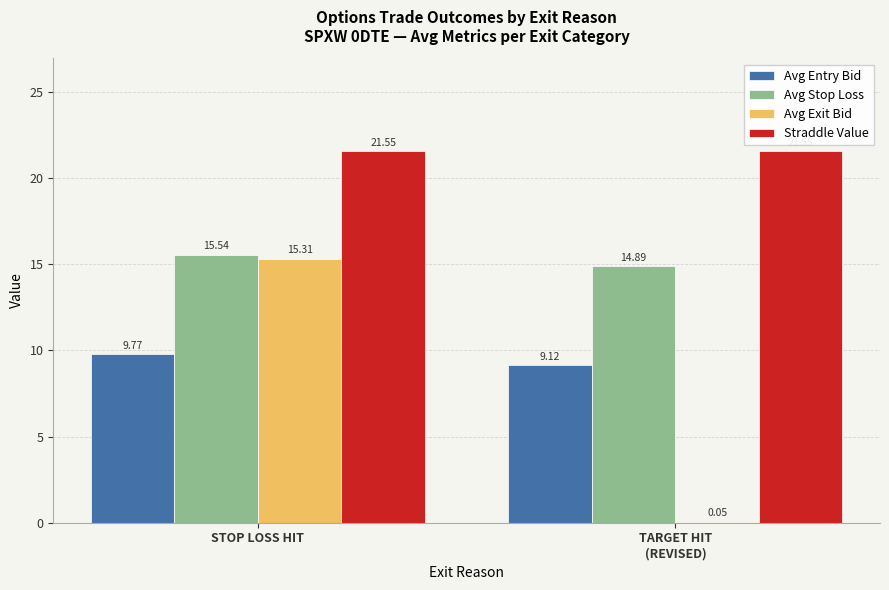

Is the value of Avg Stop Loss at TARGET HIT
(REVISED) greater than the value of Avg Entry Bid at TARGET HIT
(REVISED)?

Yes